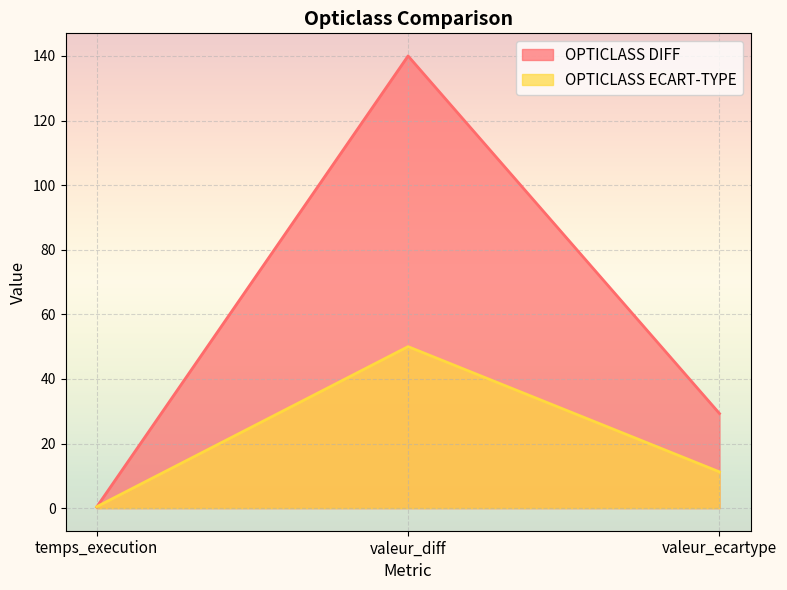

How many distinct data groups are displayed?

2